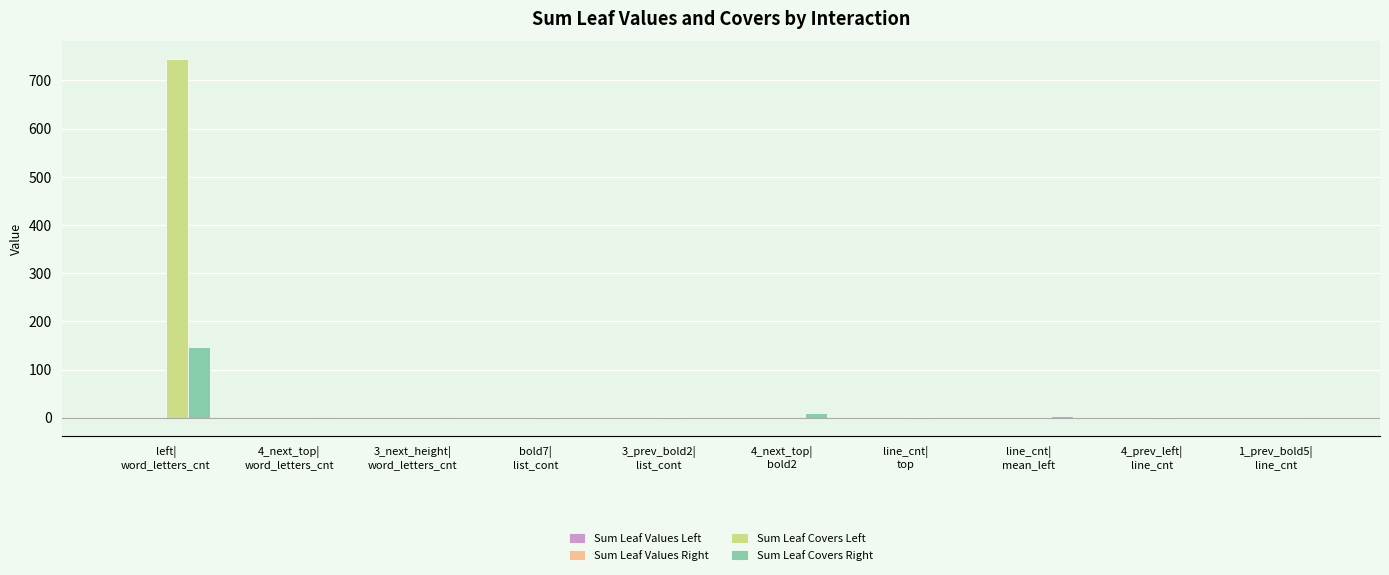

What is the maximum value shown in the chart?

743.7